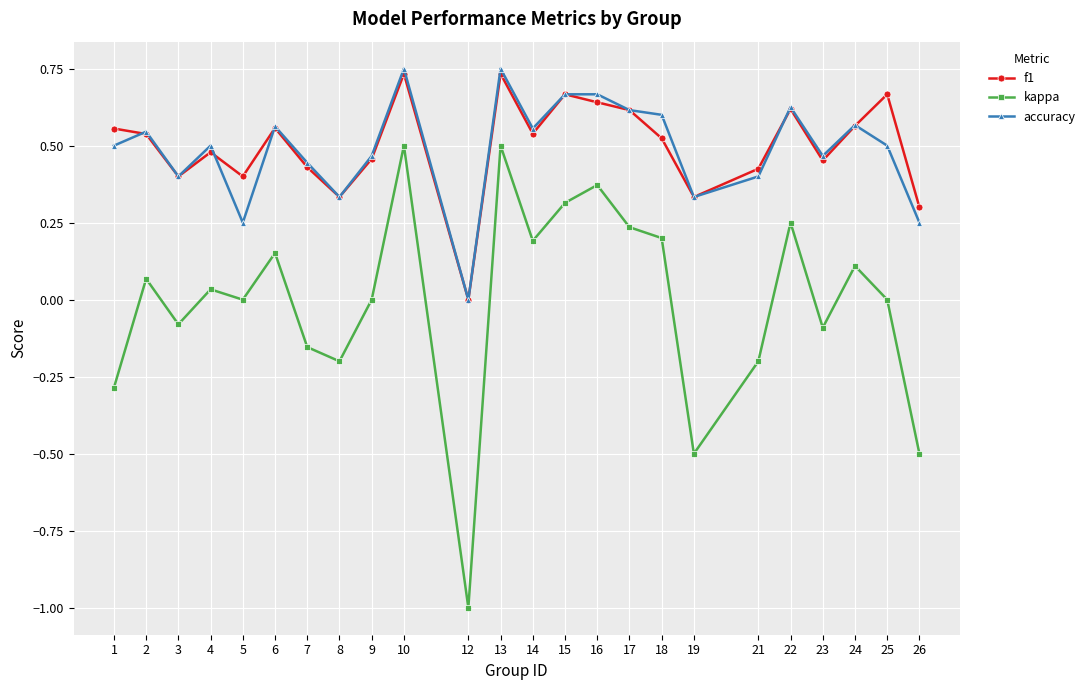

Which category has the lowest value across all series?

12